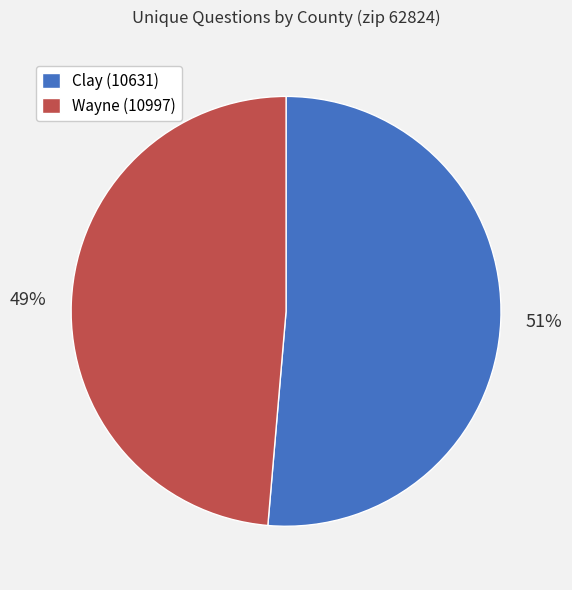

The Clay (10631) slice represents 51% of the pie. True or false?

True